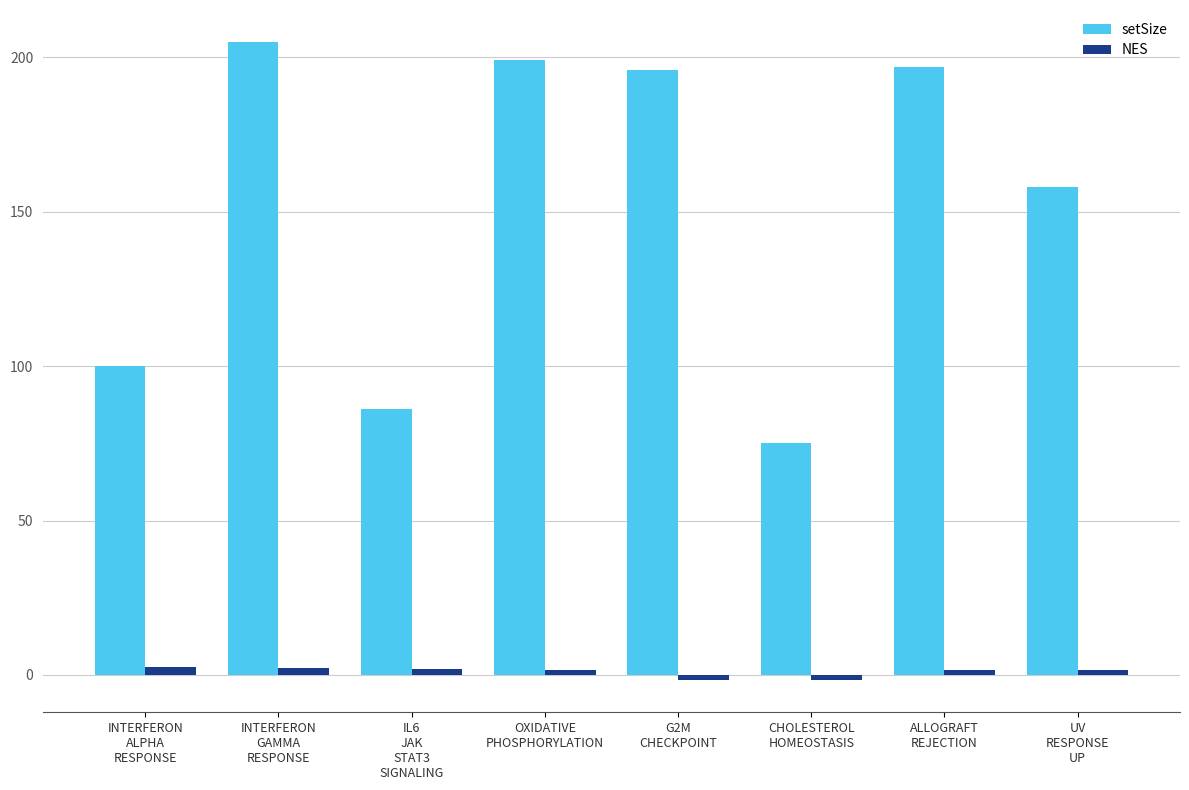

What is the lowest value of the setSize series?

75.0